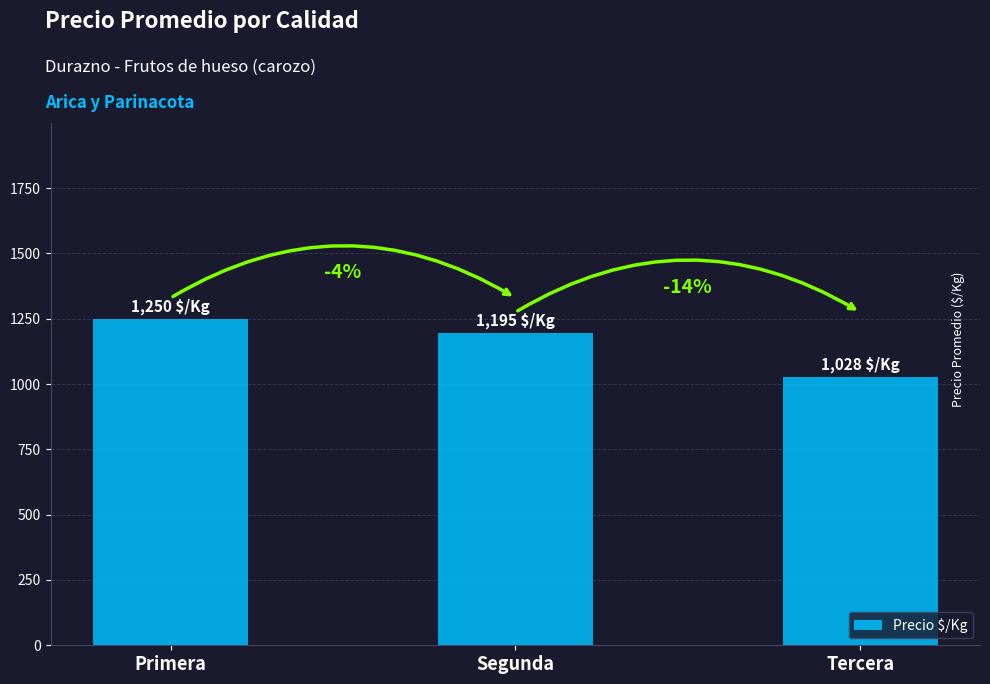

List the labels in order of value, smallest first.

Tercera, Segunda, Primera